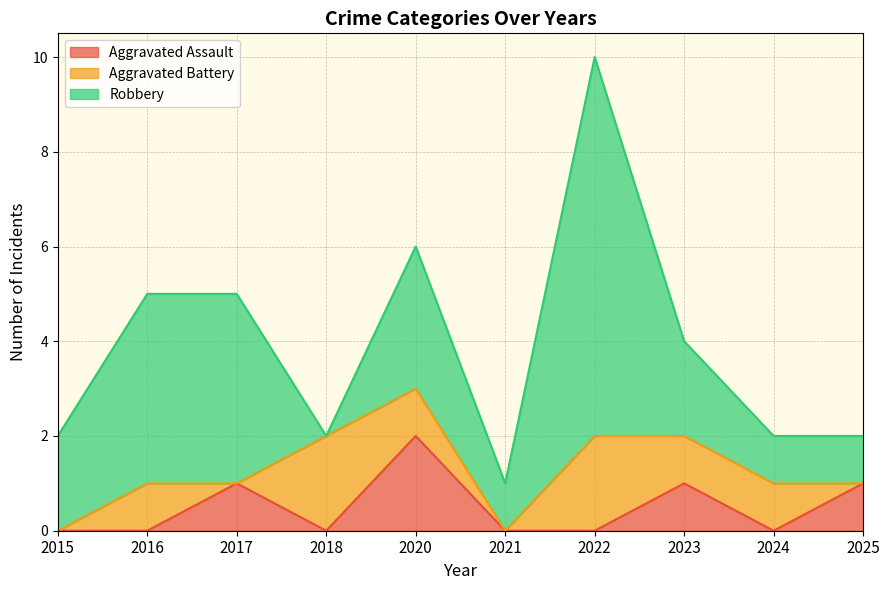

How many Robbery values are between 1 and 4?

8